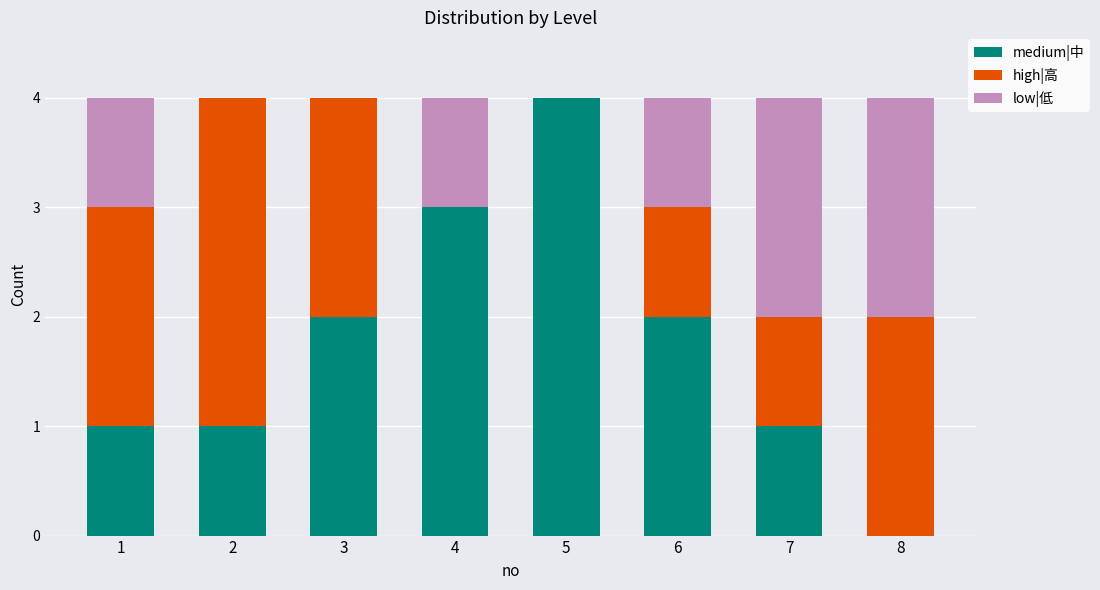

The medium|中 series shows 2 at 3. True or false?

True